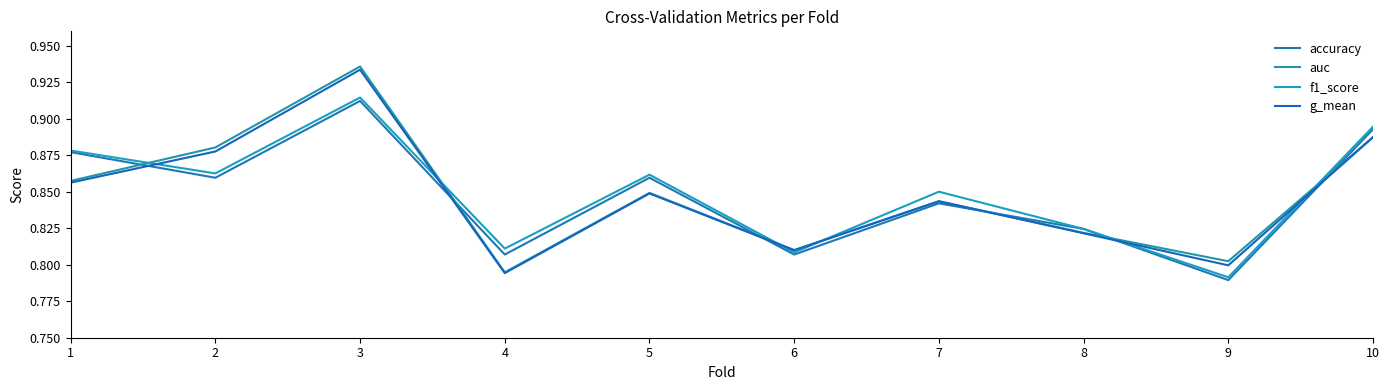

The f1_score series shows 0.9 at 7. True or false?

True